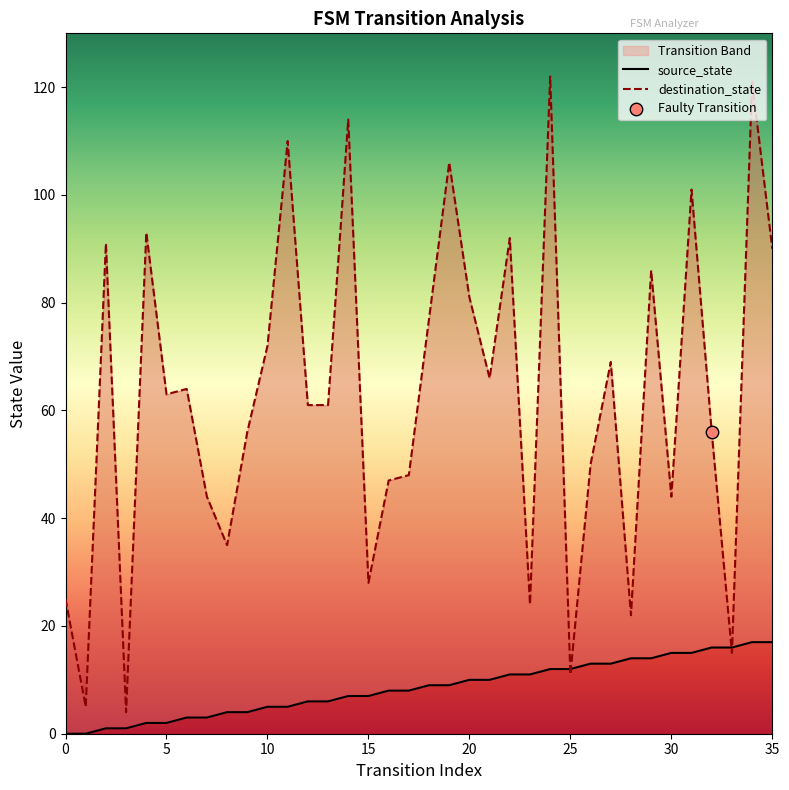

Is the value of source_state at 22 greater than the value of destination_state at 20?

No